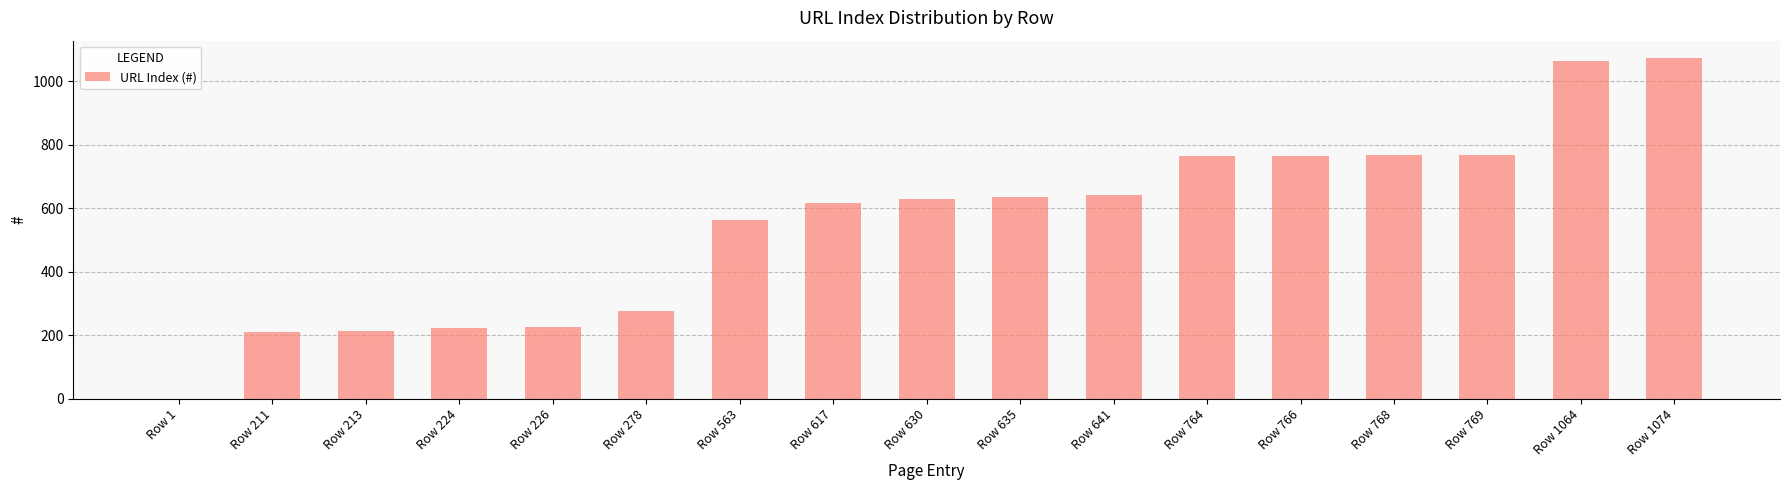

Approximately how many times larger is the value at Row 769 compared to Row 226?

3.4